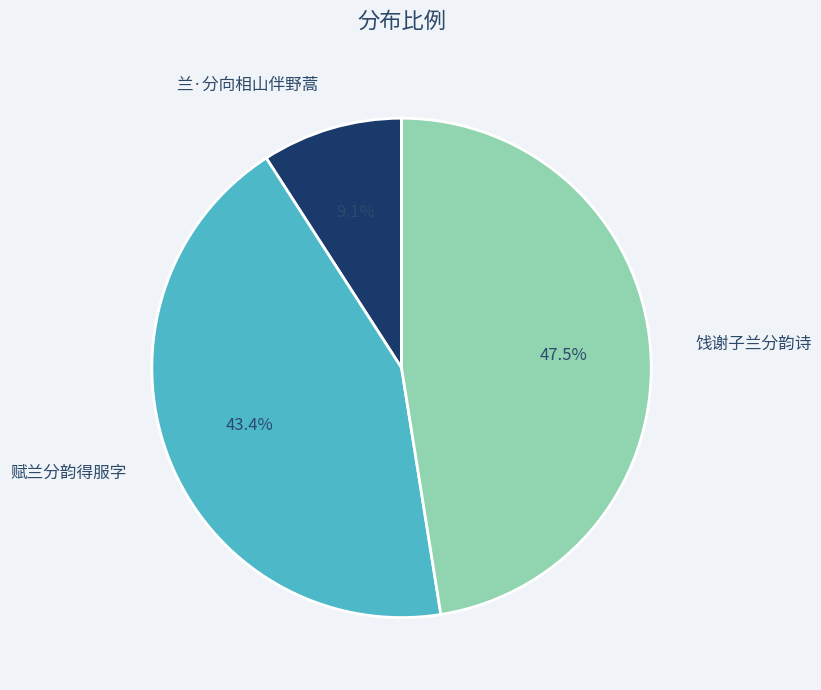

To the nearest percent, what is the difference between the largest and smallest slice percentages?

38%